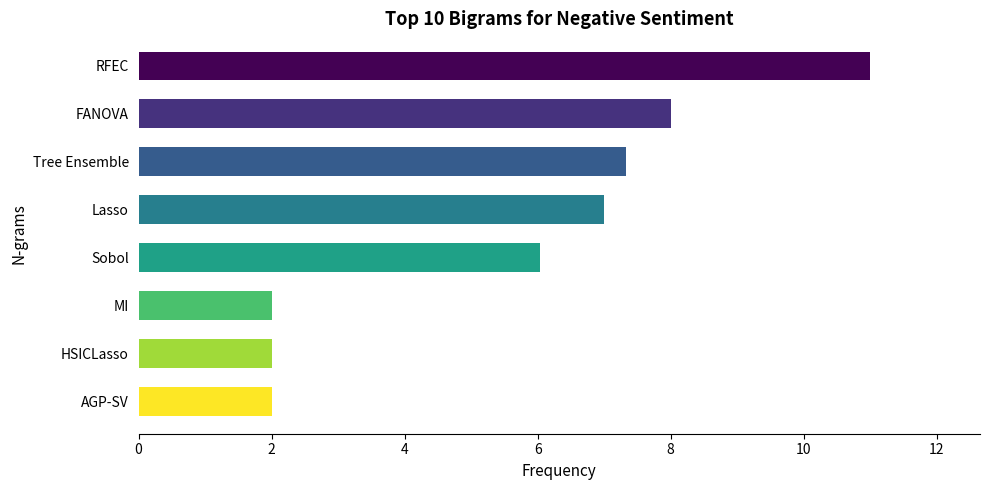

The value at Sobol is 3.9. True or false?

False